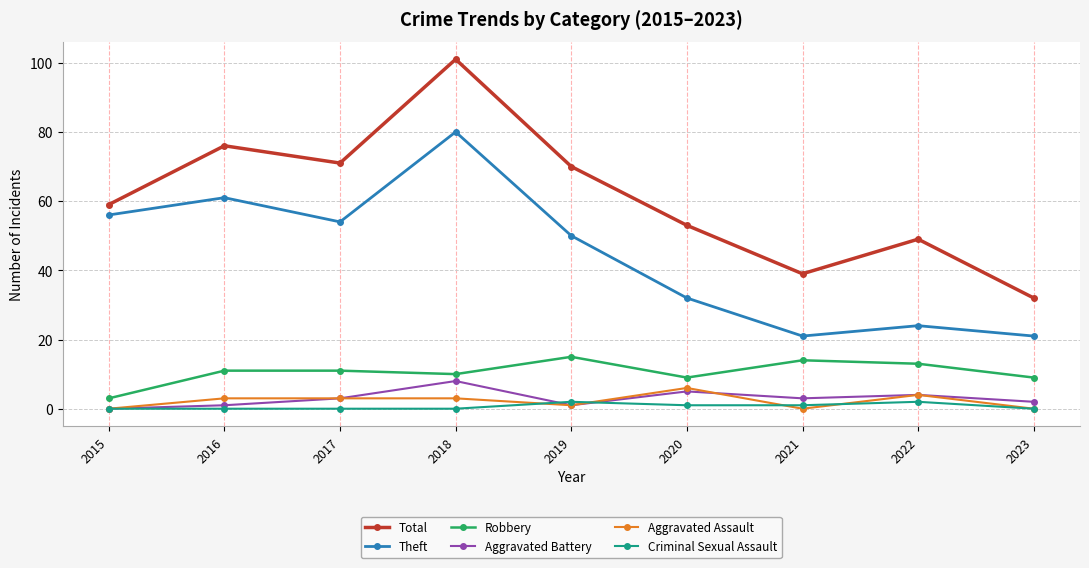

Is it true that Criminal Sexual Assault equals 0 at 2016?

True